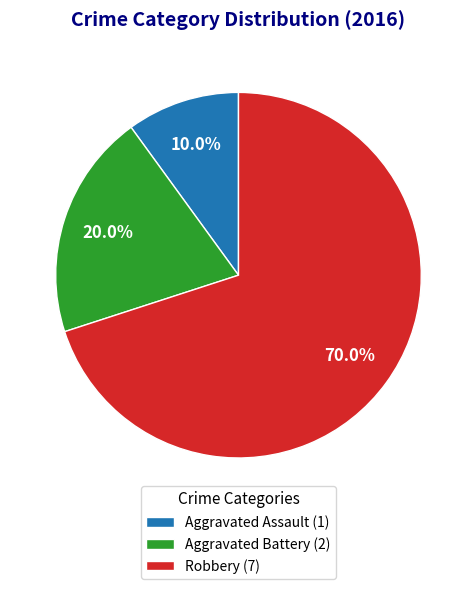

Count the number of slices in the pie.

3